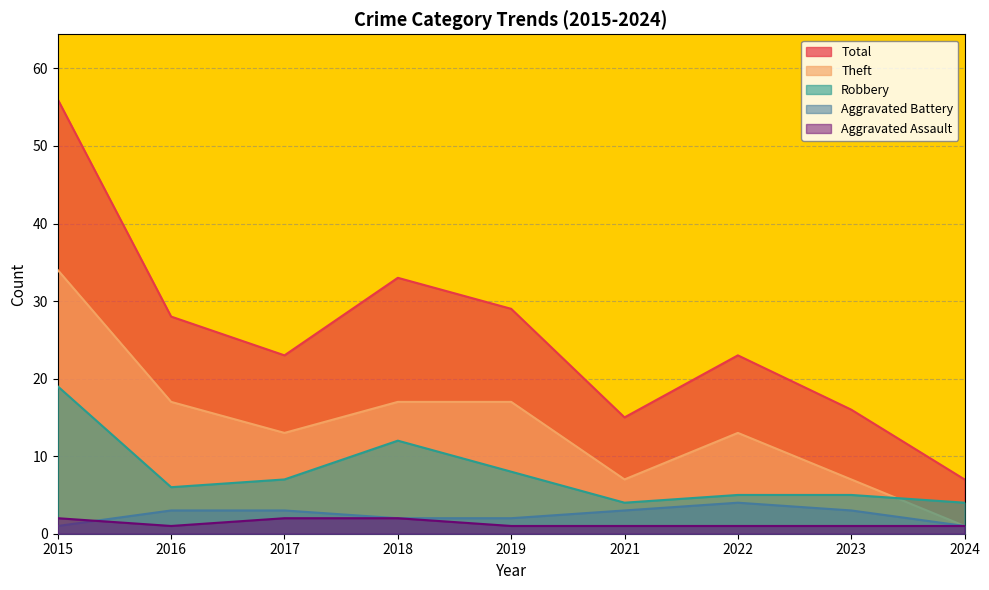

The value of Total at 2018 is 33. True or false?

True